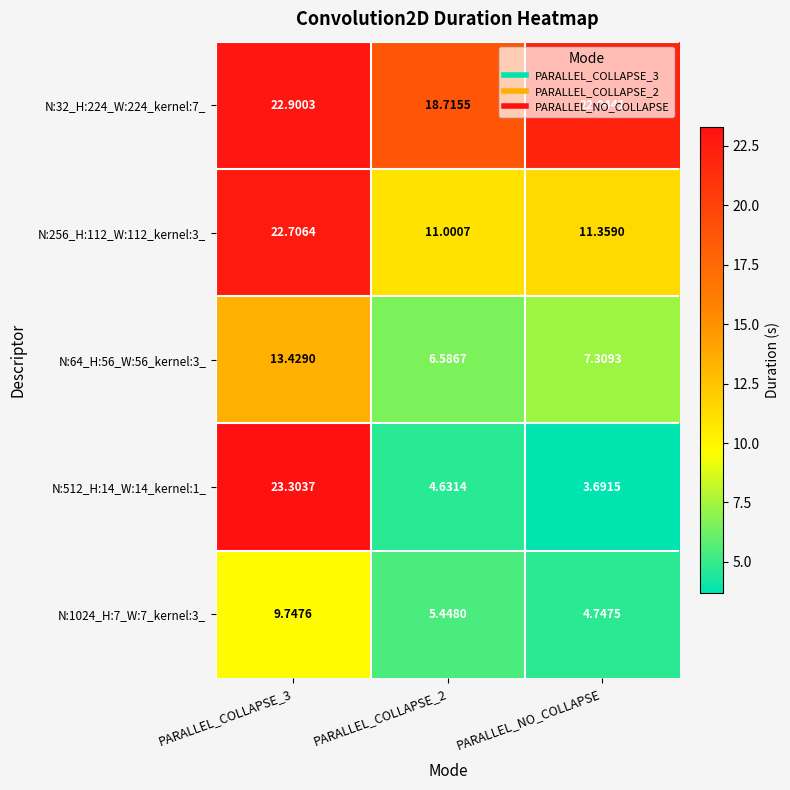

Between PARALLEL_COLLAPSE_2 and PARALLEL_NO_COLLAPSE, which series saw the biggest shift?

N:32_H:224_W:224_kernel:7_